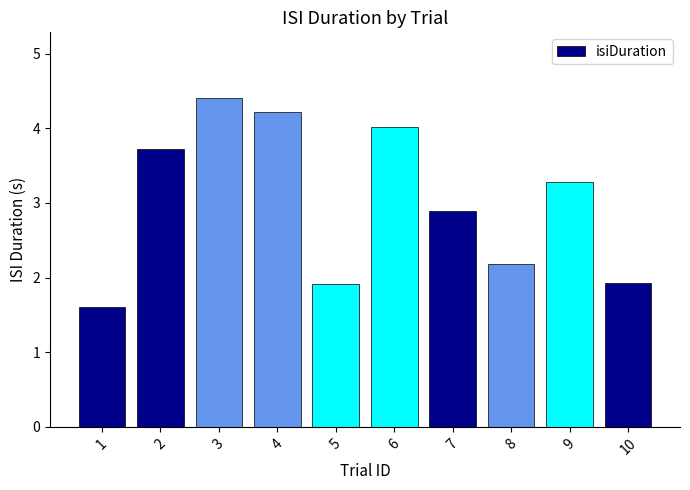

What is the difference between the maximum and second lowest values?

2.5